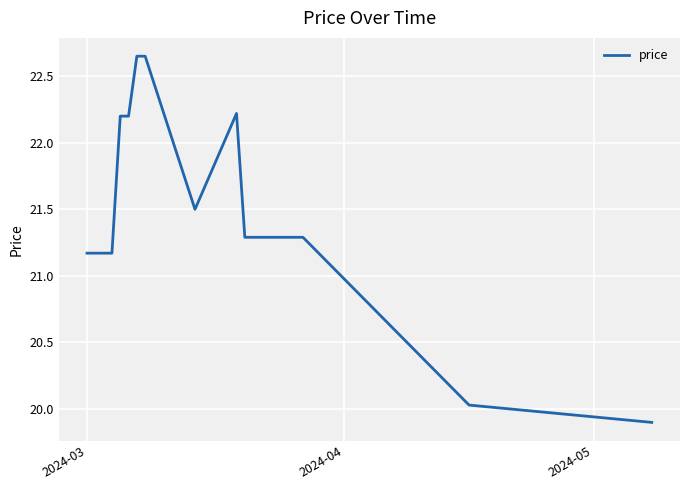

Reading left to right, what are all the values shown in this chart?

21.2	21.2	22.2	22.2	22.6	22.6	21.5	21.5	22.2	22.2	21.3	21.3	21.3	21.3	21.3	21.3	20.0	19.9